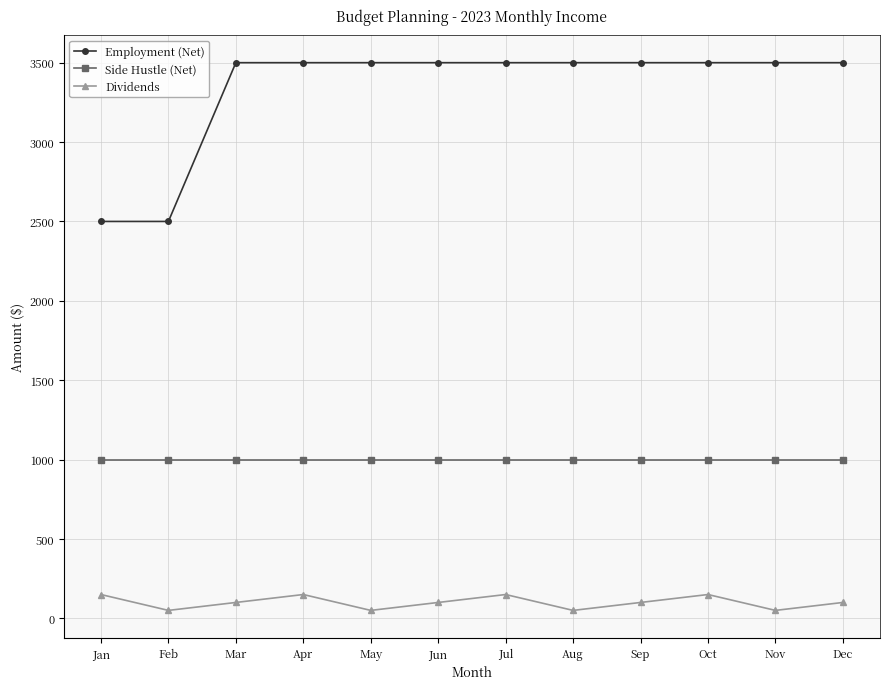

What is the maximum value shown in the chart?

3500